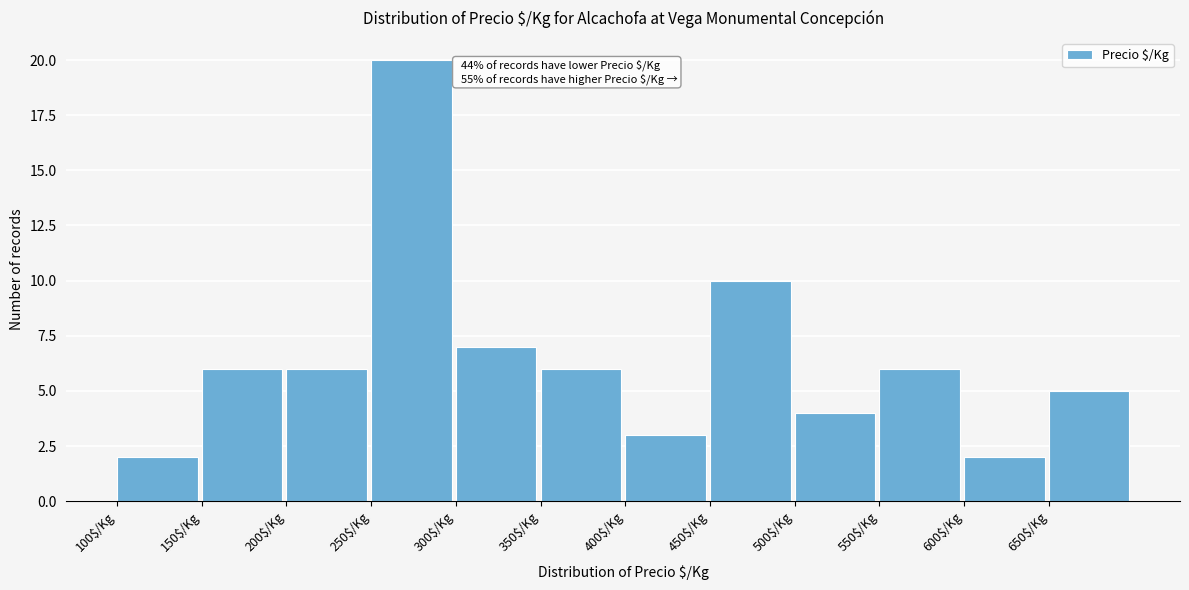

Which range on the x-axis has the tallest bar?

250 to 300